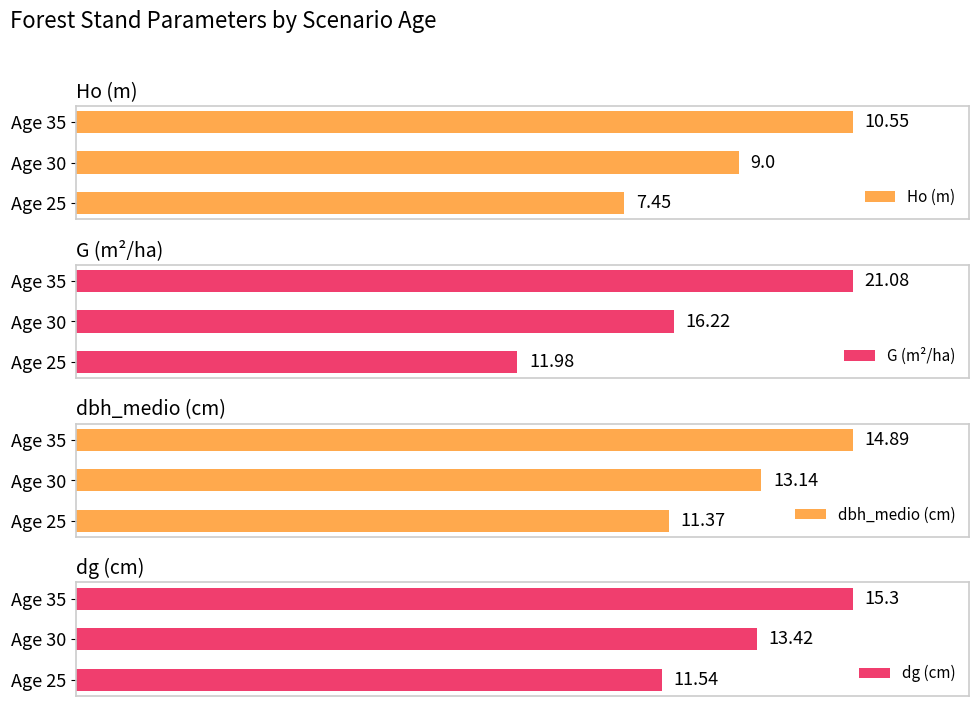

Is the value of Ho (m) at Age 25 greater than the value of dbh_medio (cm) at Age 35?

No